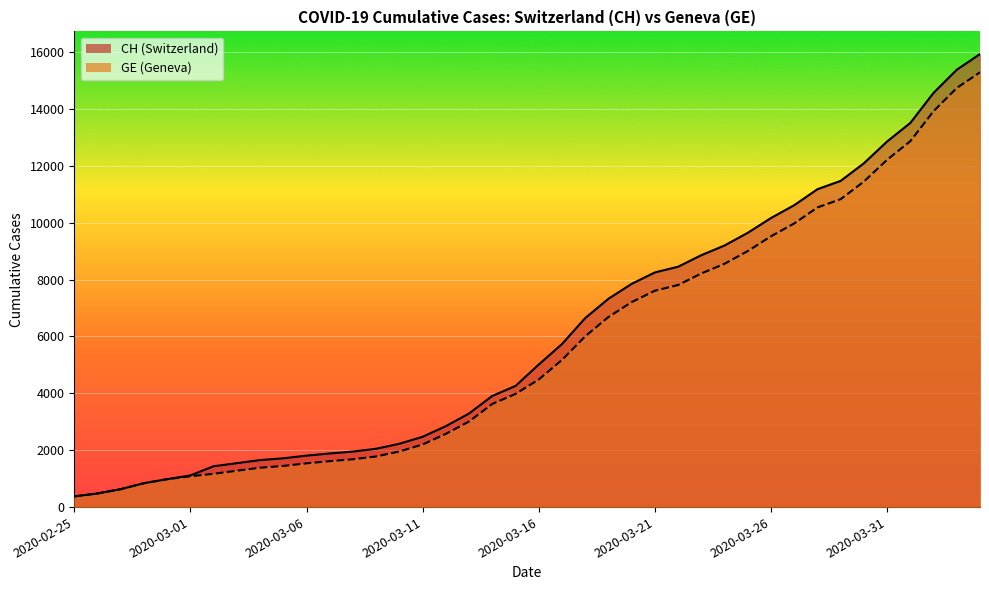

Where does the GE series first go above 4485?

2020-03-17